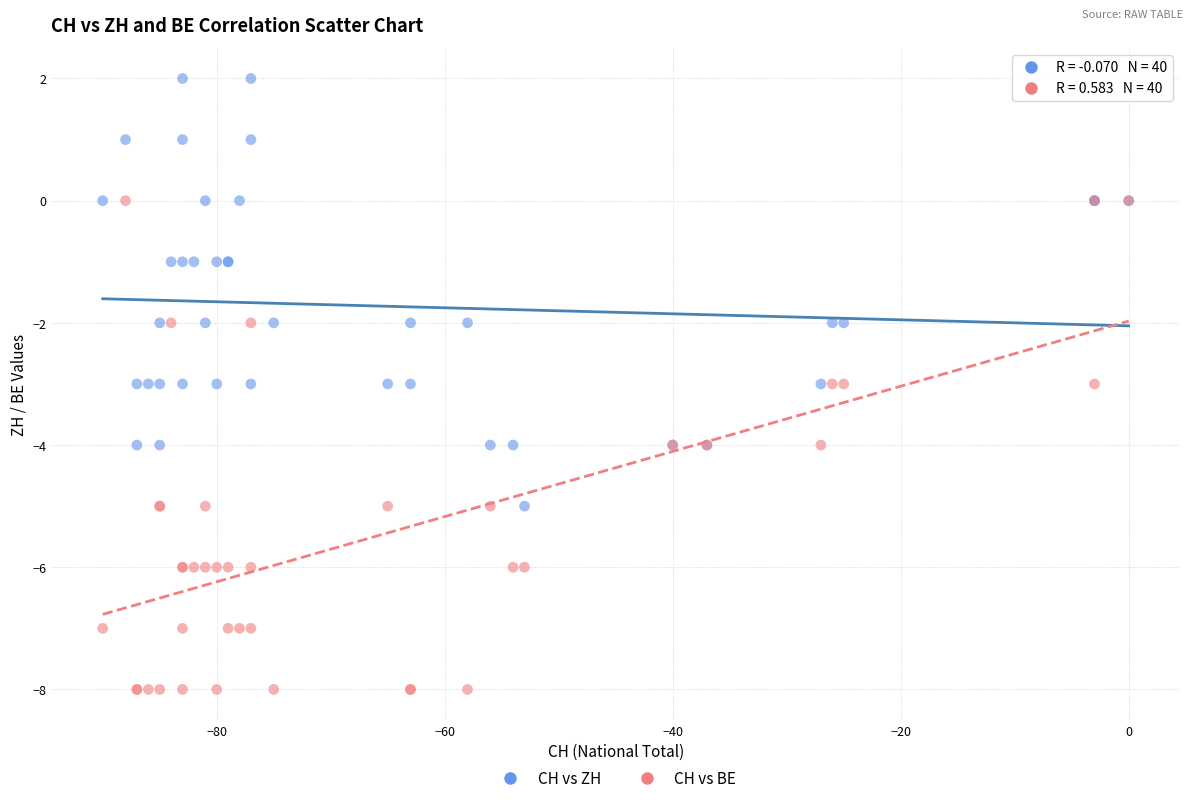

Which series contains the lowest Y value?

CH vs BE